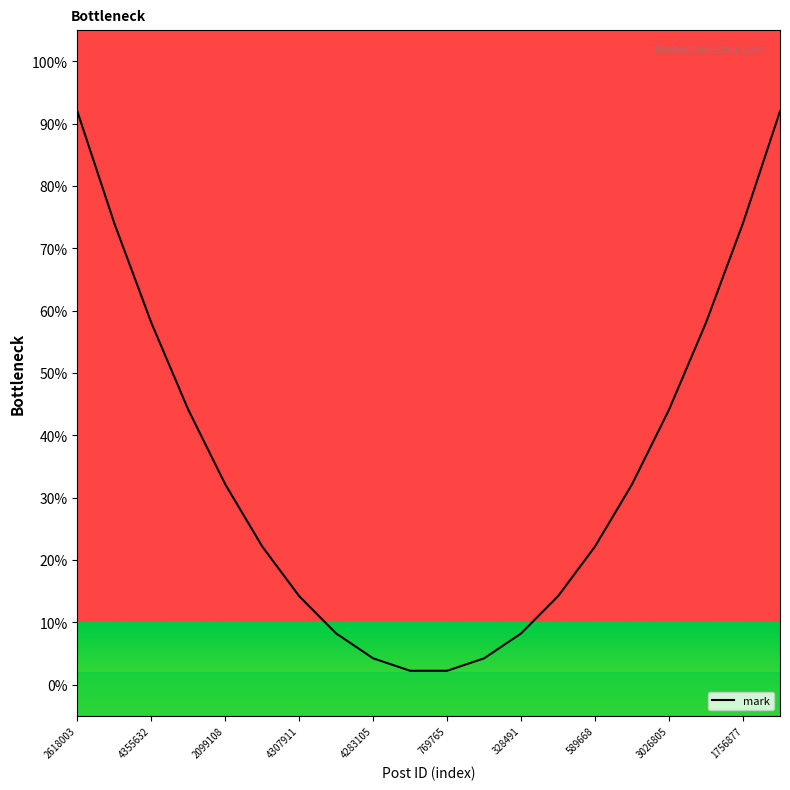

What is the difference between the second highest and second lowest values?

89.8